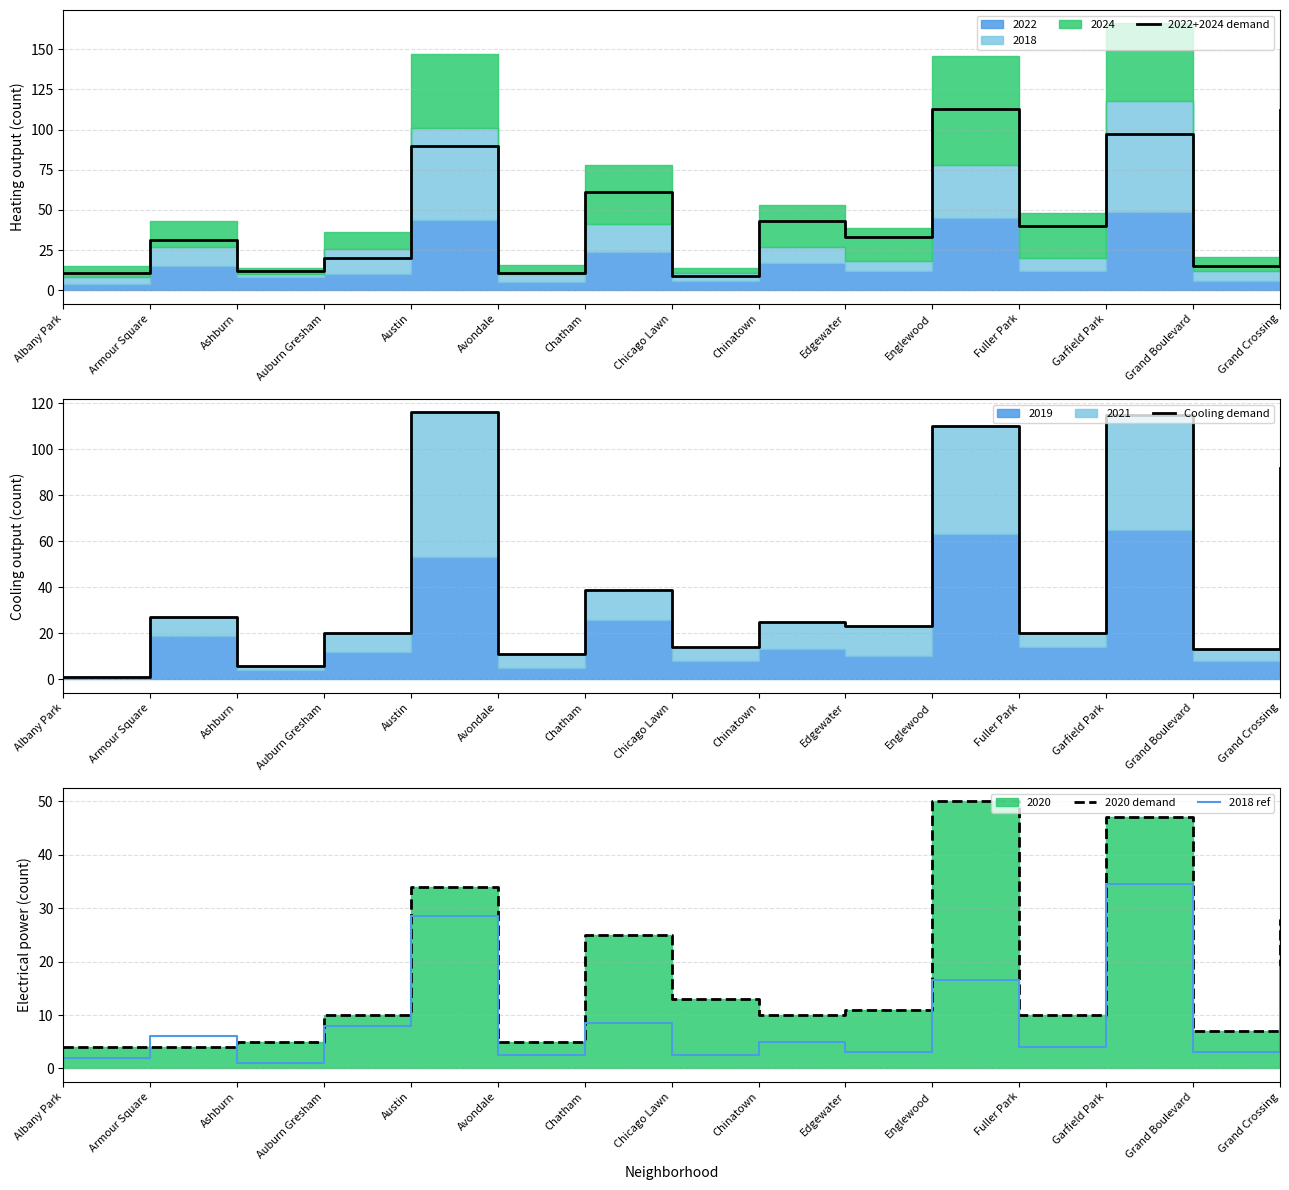

Is the value of 2022+2024 demand at Garfield Park greater than the value of Cooling demand at Fuller Park?

Yes